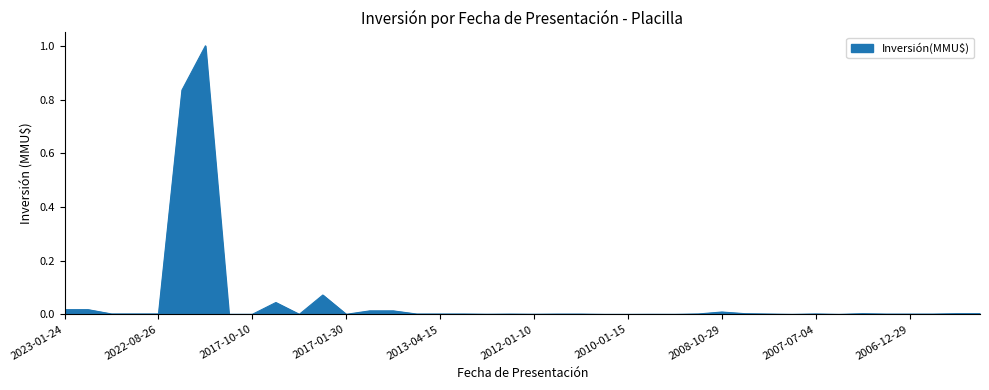

What is the maximum value shown in the chart?

1.0